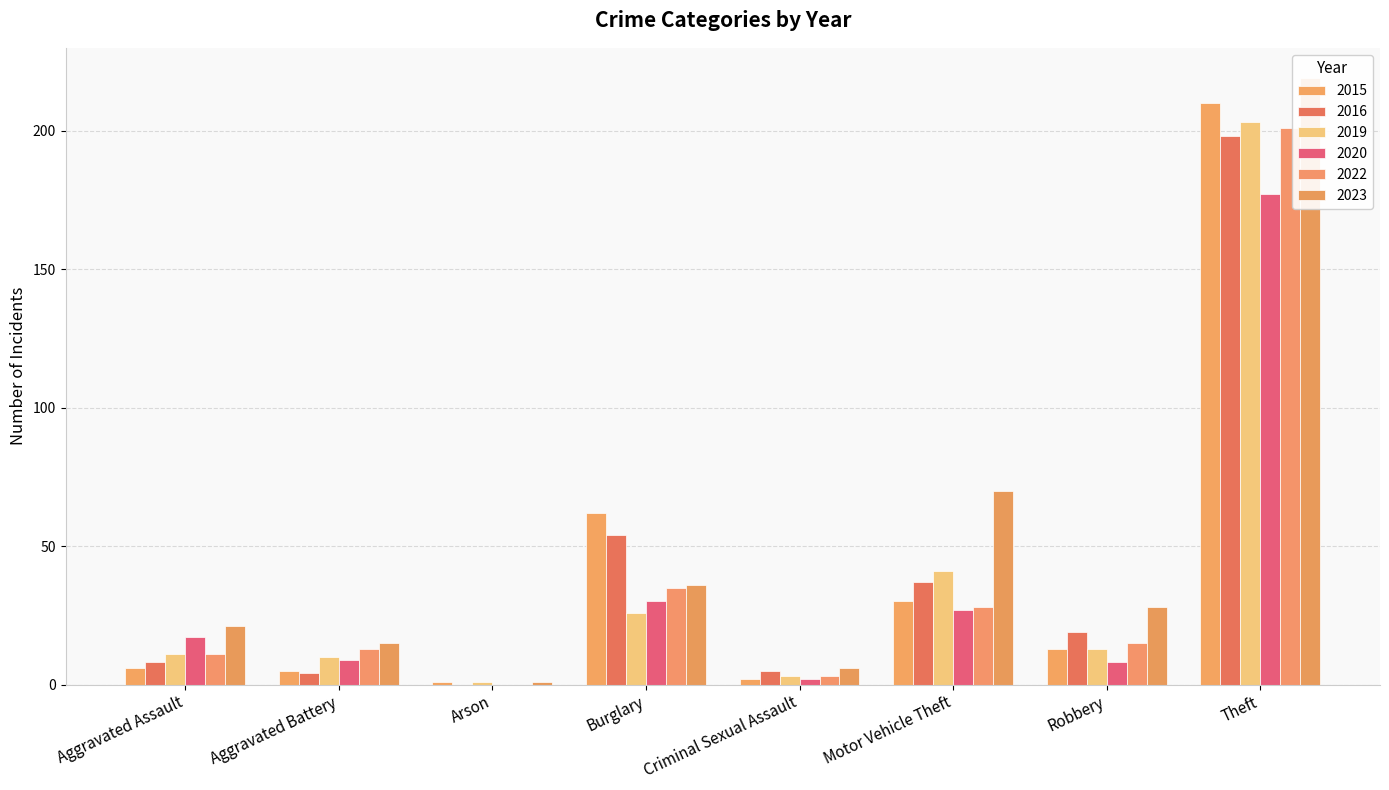

Reading left to right, list all the values displayed in this chart.

2015: Aggravated Assault=6	Aggravated Battery=5	Arson=1	Burglary=62	Criminal Sexual Assault=2	Motor Vehicle Theft=30	Robbery=13	Theft=210
2016: Aggravated Assault=8	Aggravated Battery=4	Arson=0	Burglary=54	Criminal Sexual Assault=5	Motor Vehicle Theft=37	Robbery=19	Theft=198
2019: Aggravated Assault=11	Aggravated Battery=10	Arson=1	Burglary=26	Criminal Sexual Assault=3	Motor Vehicle Theft=41	Robbery=13	Theft=203
2020: Aggravated Assault=17	Aggravated Battery=9	Arson=0	Burglary=30	Criminal Sexual Assault=2	Motor Vehicle Theft=27	Robbery=8	Theft=177
2022: Aggravated Assault=11	Aggravated Battery=13	Arson=0	Burglary=35	Criminal Sexual Assault=3	Motor Vehicle Theft=28	Robbery=15	Theft=201
2023: Aggravated Assault=21	Aggravated Battery=15	Arson=1	Burglary=36	Criminal Sexual Assault=6	Motor Vehicle Theft=70	Robbery=28	Theft=219